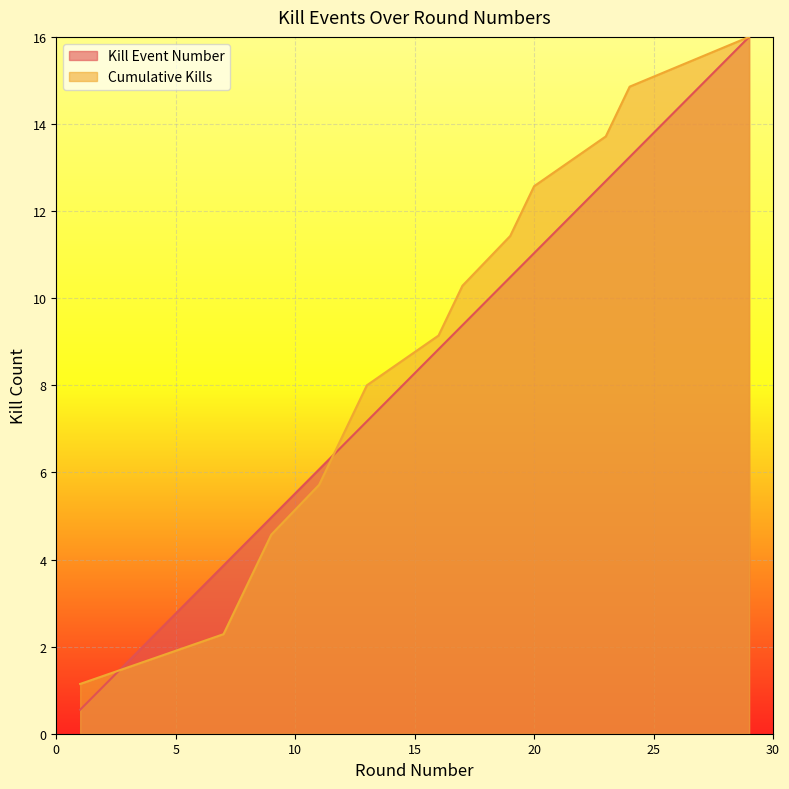

What is the lowest value of the Kills per Round series?

0.6